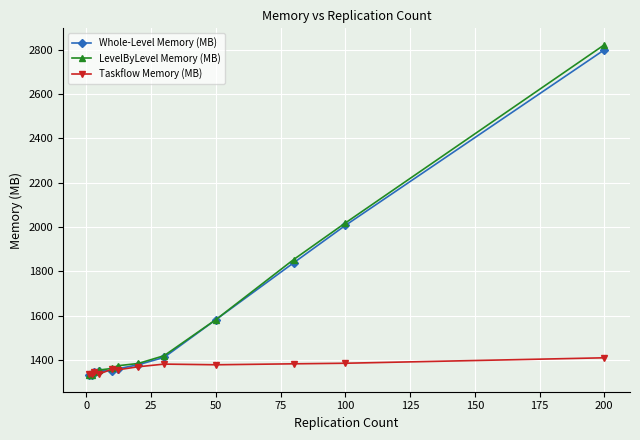

What is the greatest value displayed?

2821.6